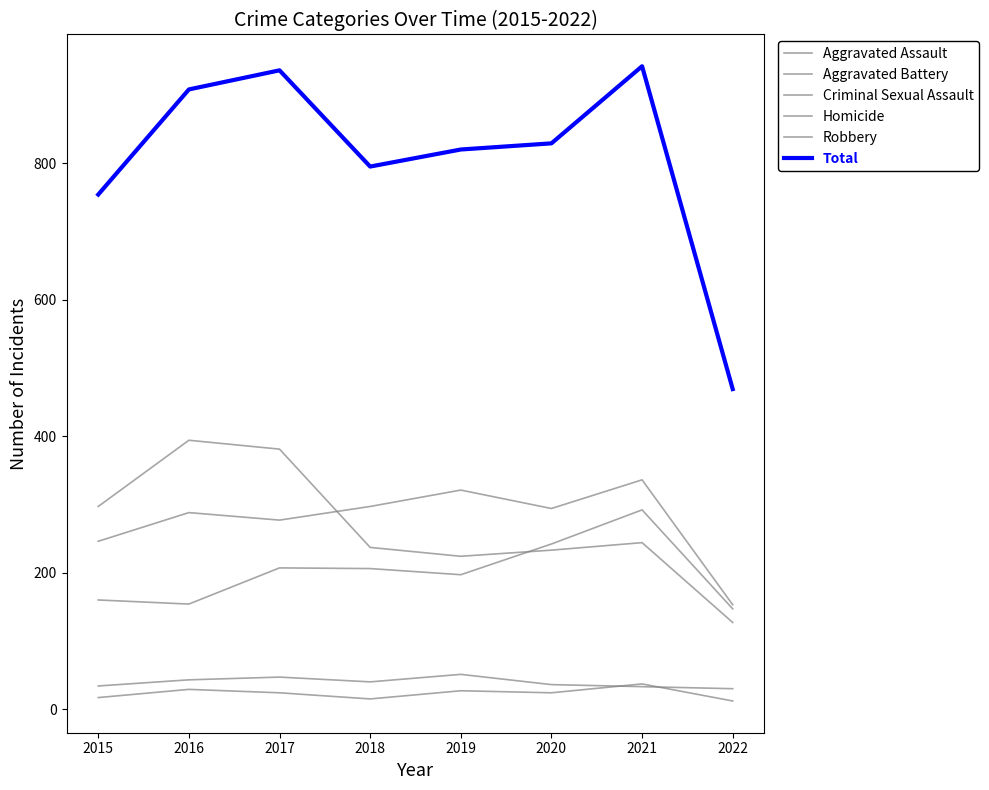

What is the minimum value for Aggravated Assault?

147